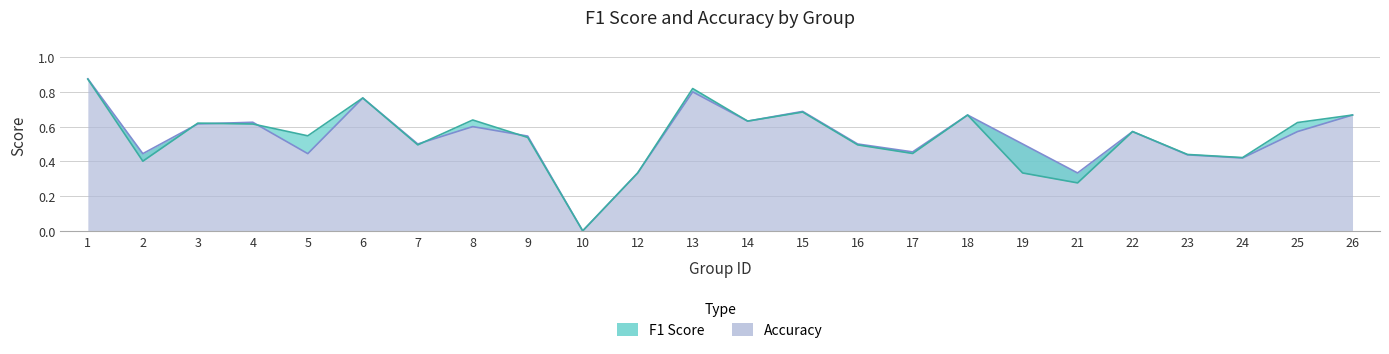

What is the sum of all f1 values?

12.9